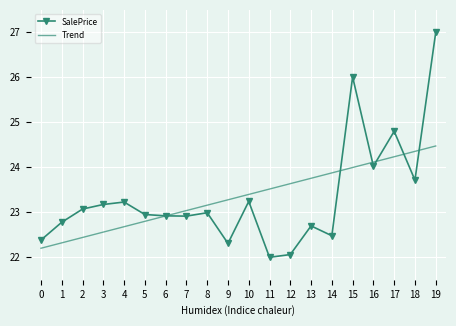

What is the highest value of the Trend series?

24.5